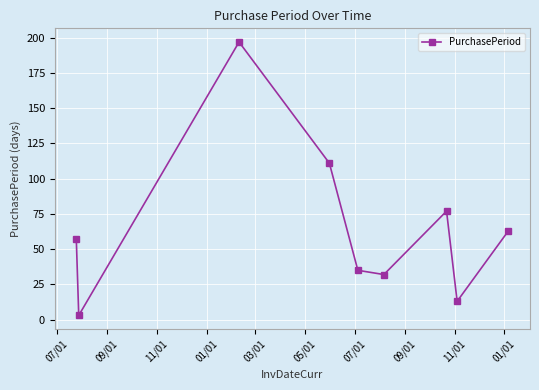

What is the maximum value shown in the chart?

197